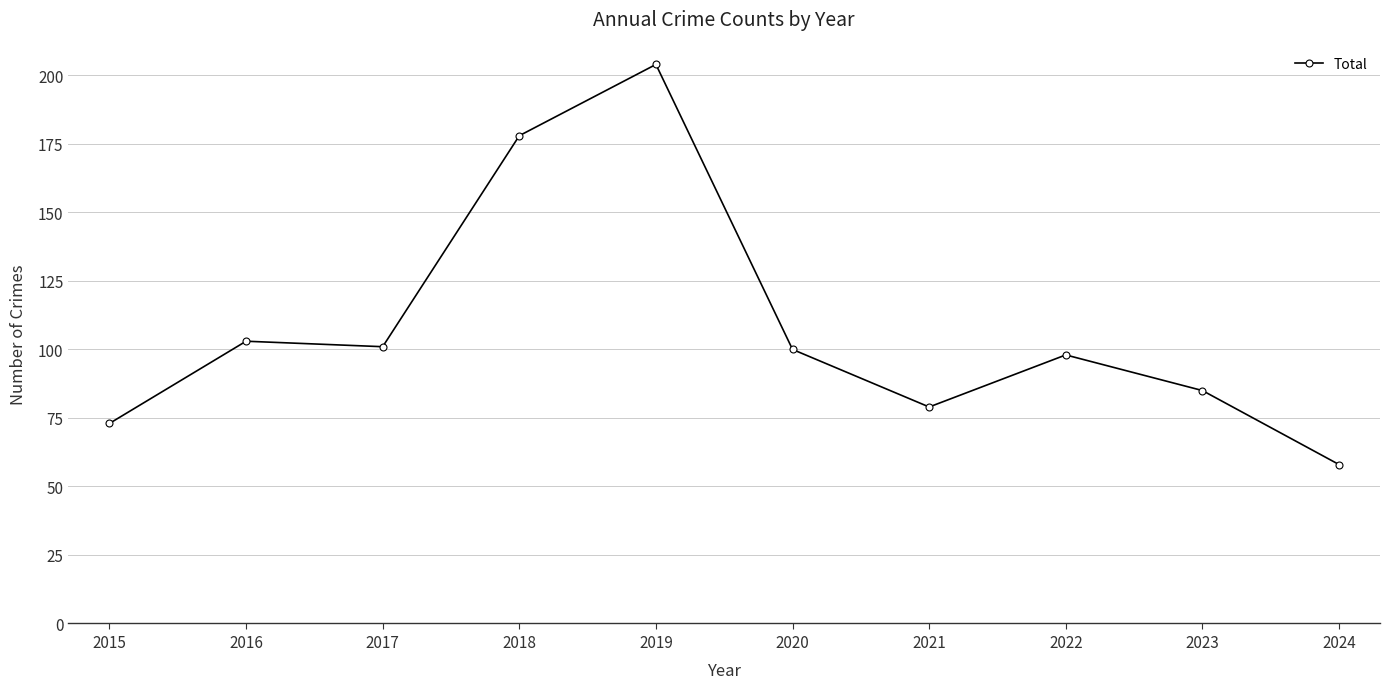

The value at 2016 is 103. True or false?

True